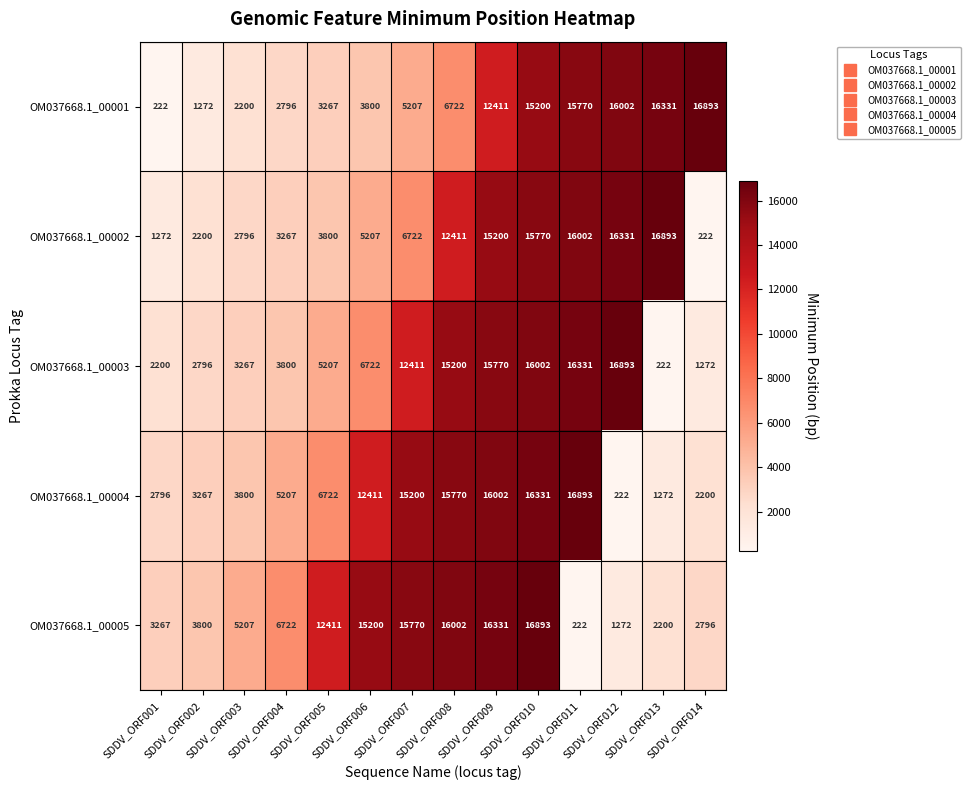

What value does the OM037668.1_00003 series have at SDDV_ORF001, to the nearest 10?

2200